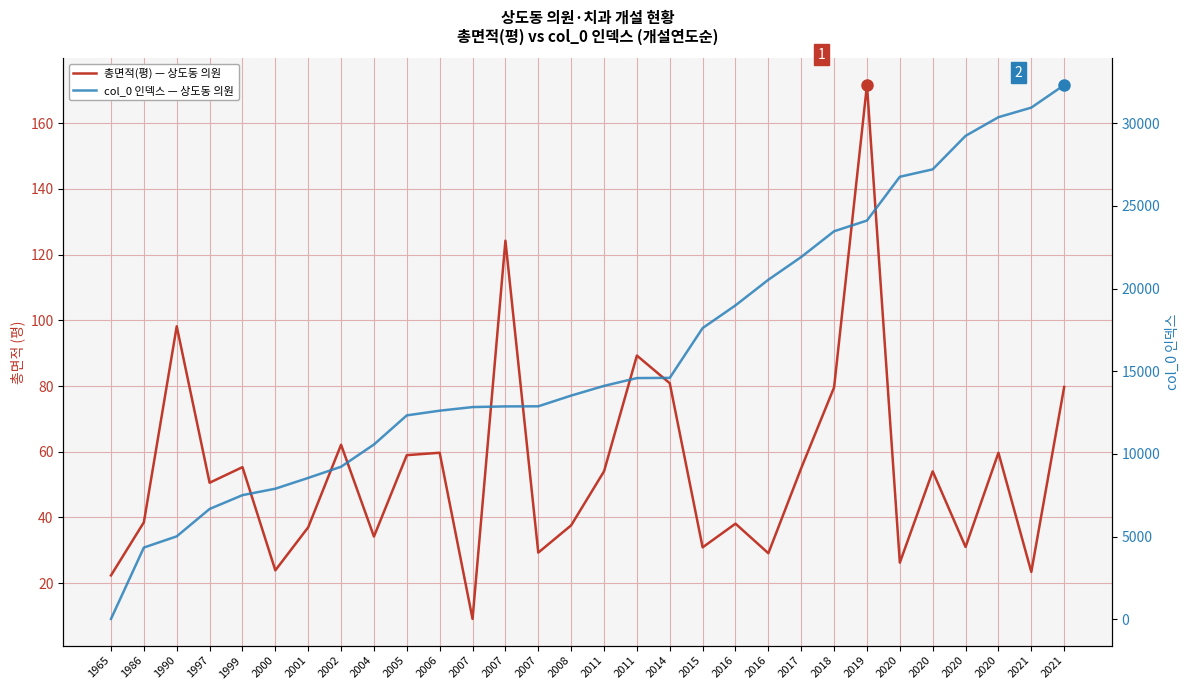

Reading left to right, extract all data points from this chart.

총면적(평) — 상도동 의원: 22.3	38.5	98.2	50.5	55.3	23.9	37.0	62.1	34.2	59.0	59.7	9.1	124.2	29.3	37.6	54.0	89.3	80.8	30.9	38.1	29.1	55.0	79.6	171.6	26.2	54.0	31.0	59.7	23.4	79.7
col_0 인덱스 — 상도동 의원: 19.0	4337.0	5013.0	6670.0	7505.0	7896.0	8548.0	9223.0	10569.0	12331.0	12614.0	12833.0	12873.0	12879.0	13527.0	14114.0	14587.0	14599.0	17610.0	18985.0	20534.0	21910.0	23467.0	24114.0	26763.0	27212.0	29237.0	30366.0	30945.0	32311.0